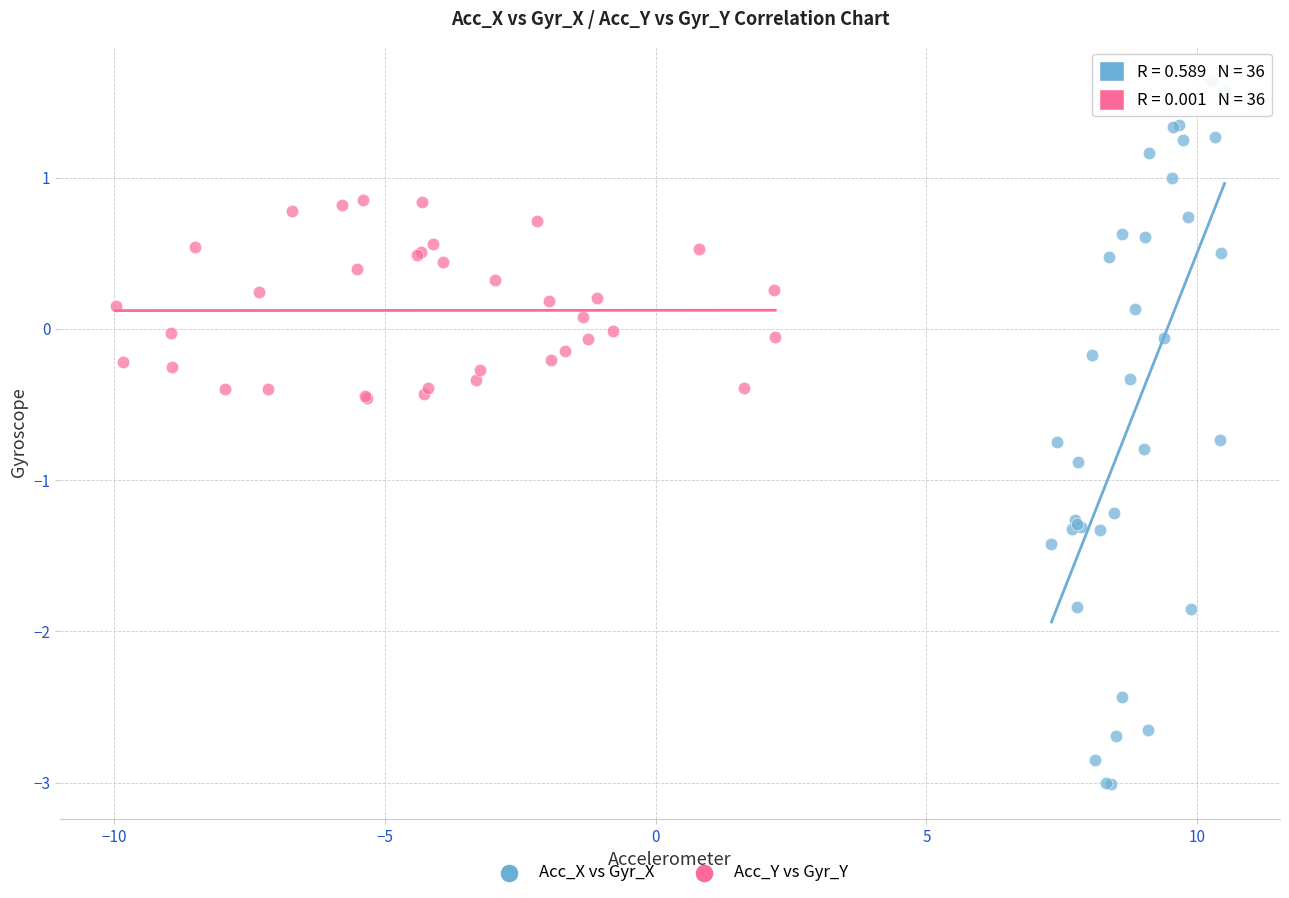

Which series has the largest Y range (max minus min)?

Acc_X vs Gyr_X